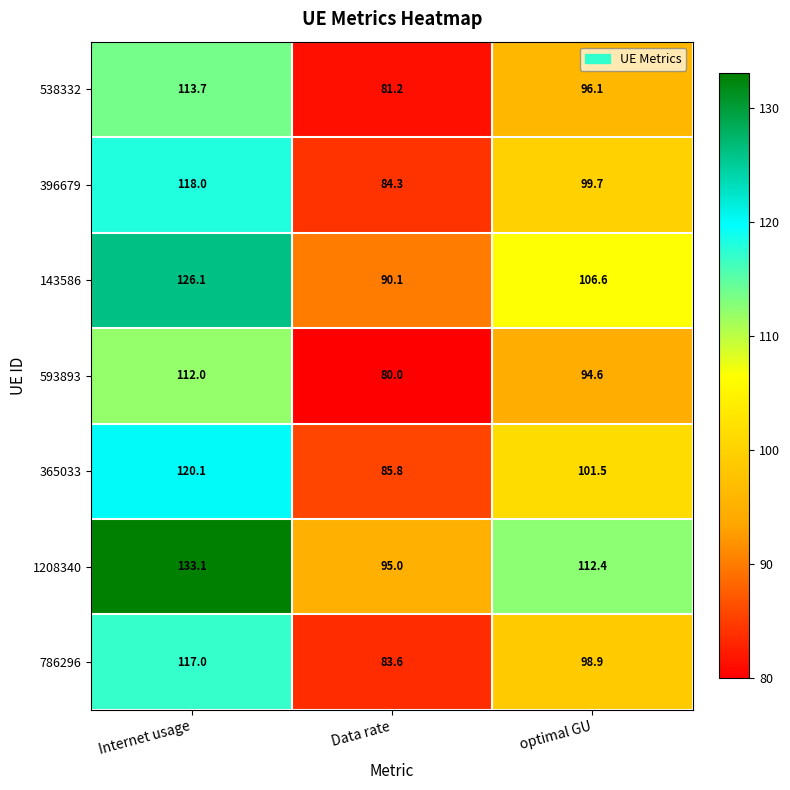

The 365033 series shows 85.8 at Data rate. True or false?

True